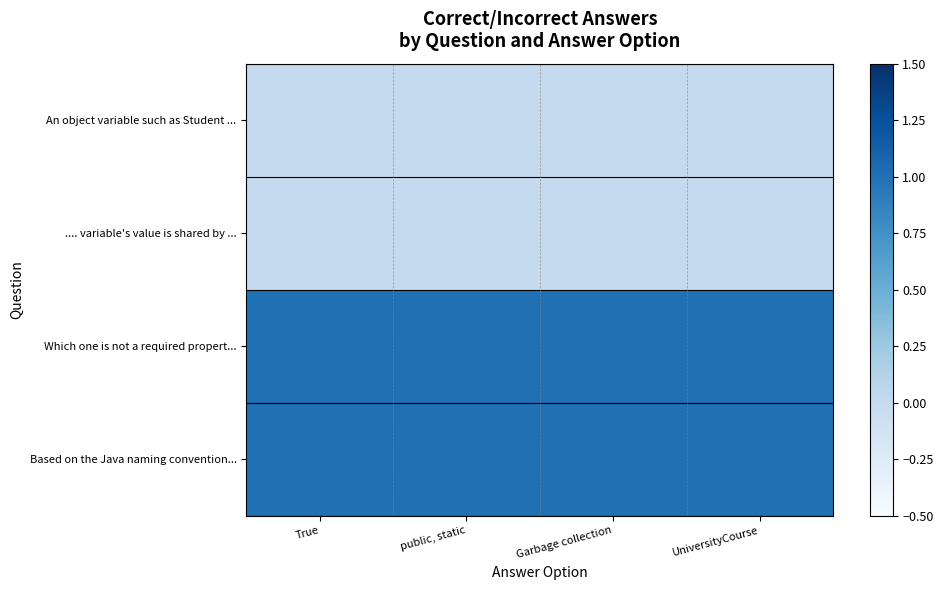

What is the spread (max minus min) of values at public, static?

1